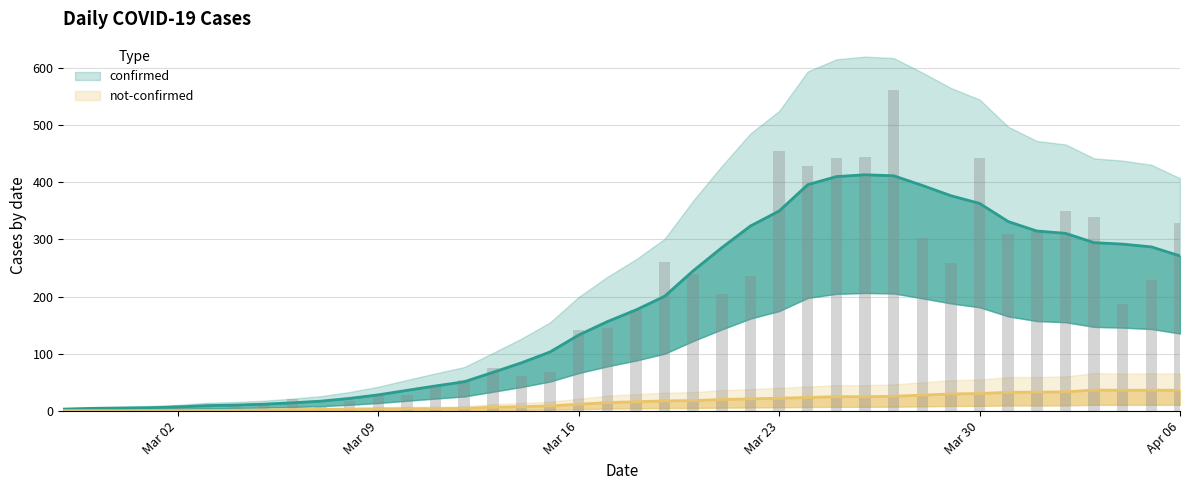

Is it true that the value at 2020-03-08 is 6?

False